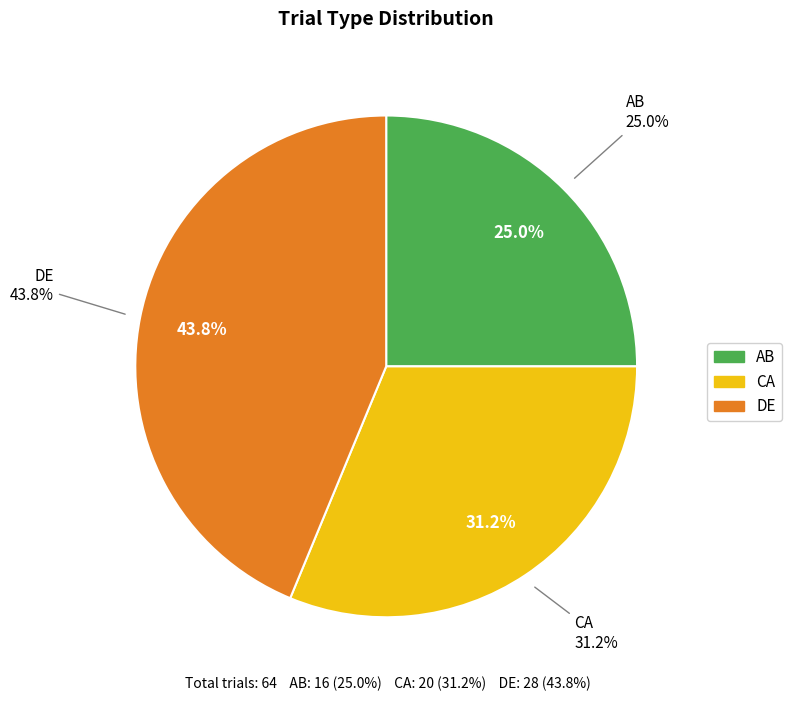

What is the largest slice in the pie chart?

DE